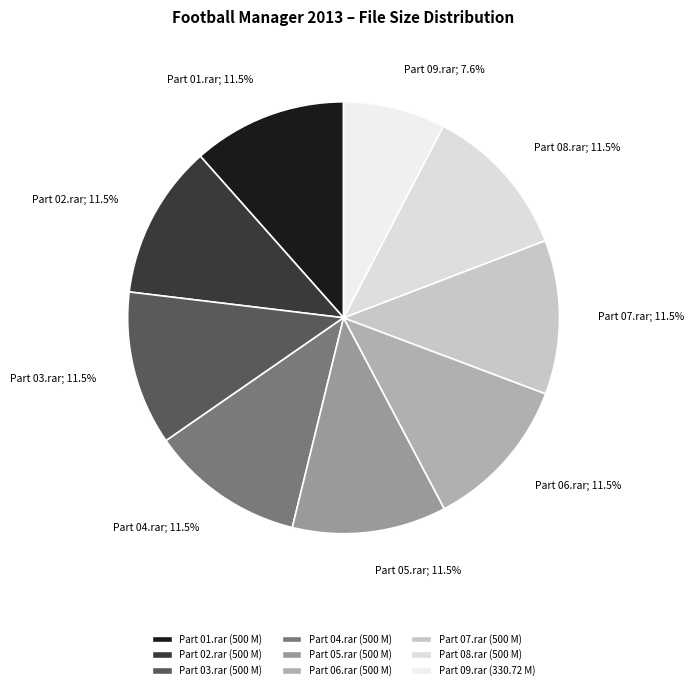

What is the ratio of the value at Part 03.rar; 11.5% to the value at Part 05.rar; 11.5%?

1.0